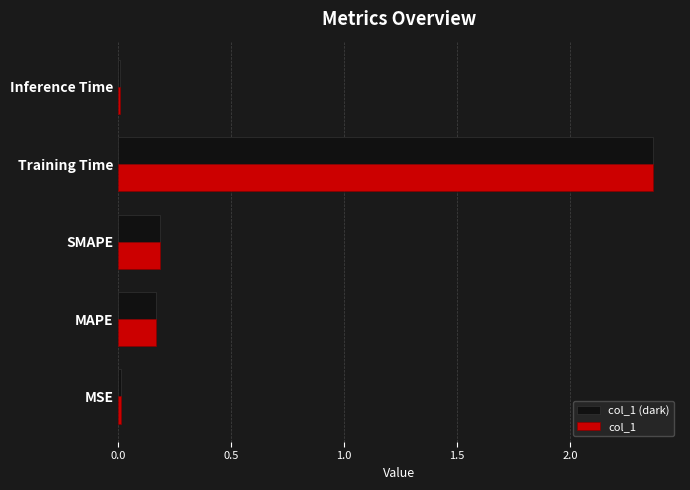

Which label corresponds to the largest value in the chart?

Training Time